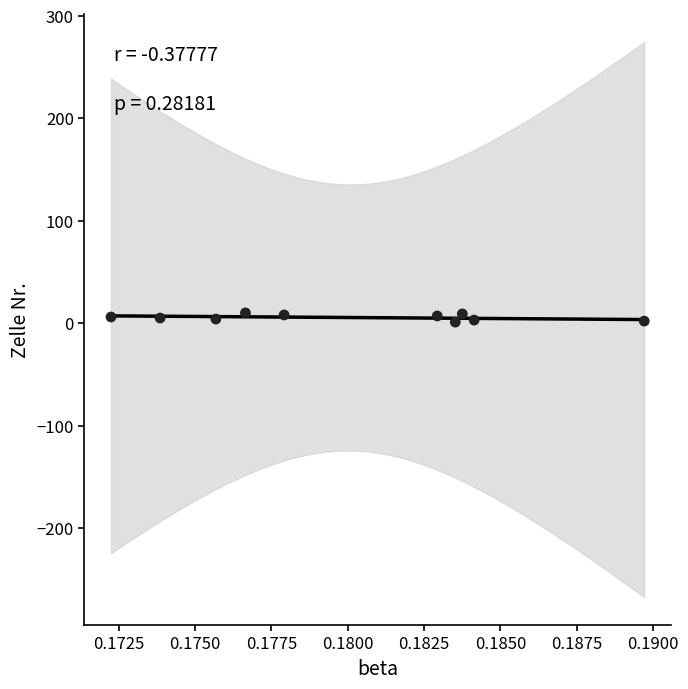

What is the average Y value?

6